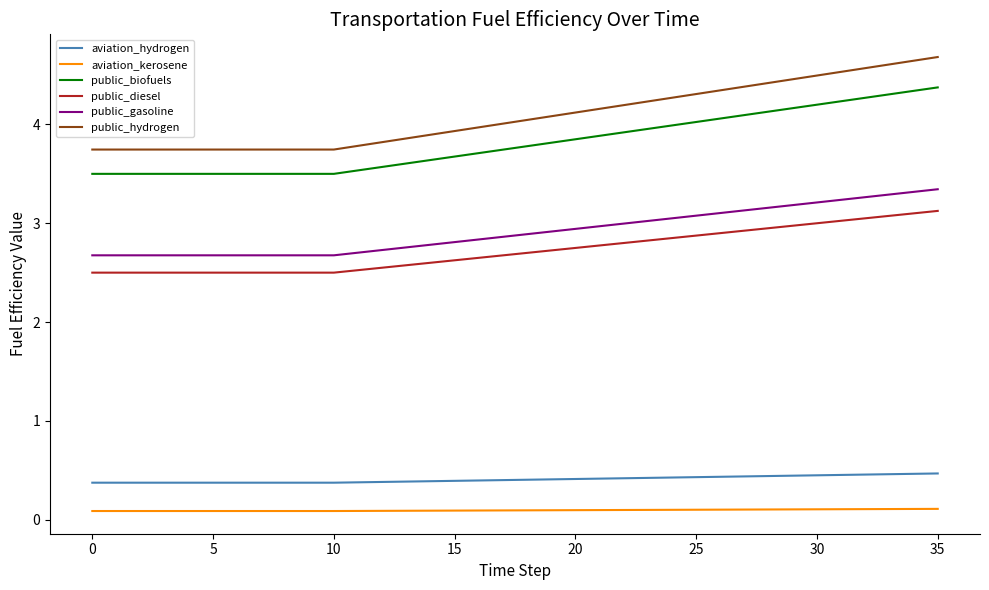

What is the difference between the second highest and minimum values in the public_biofuels series?

0.8